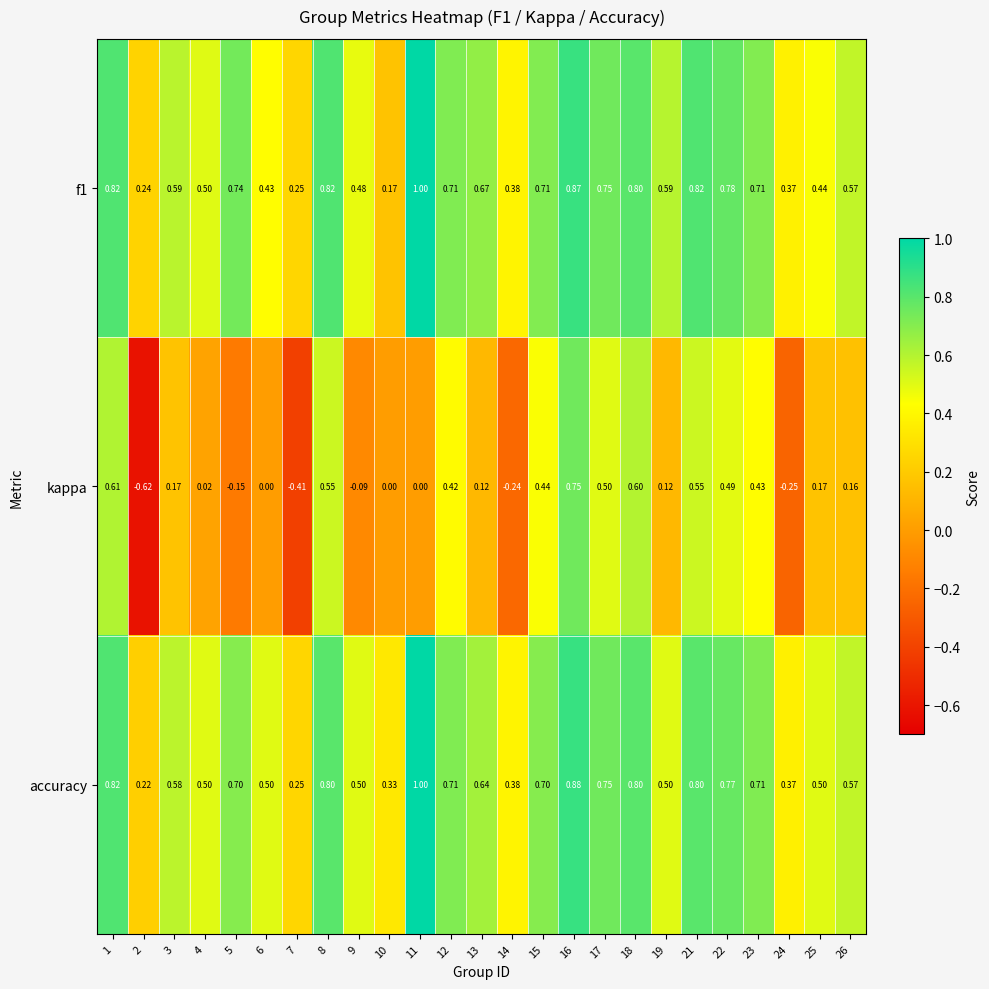

Which series has the widest spread of values?

kappa